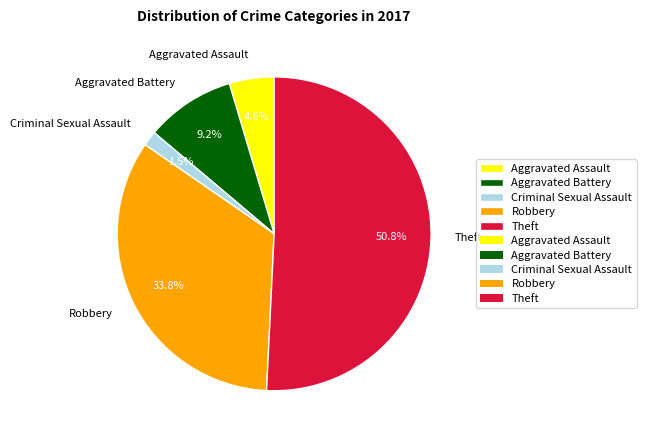

How much of the chart is everything except Aggravated Battery?

90.8%